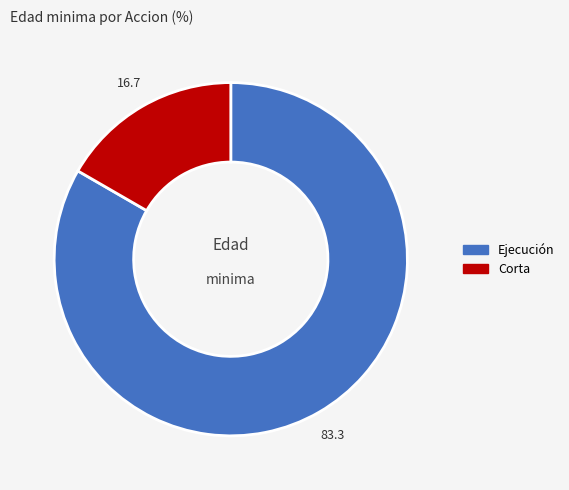

Which has a higher value, Ejecución or Corta?

Ejecución